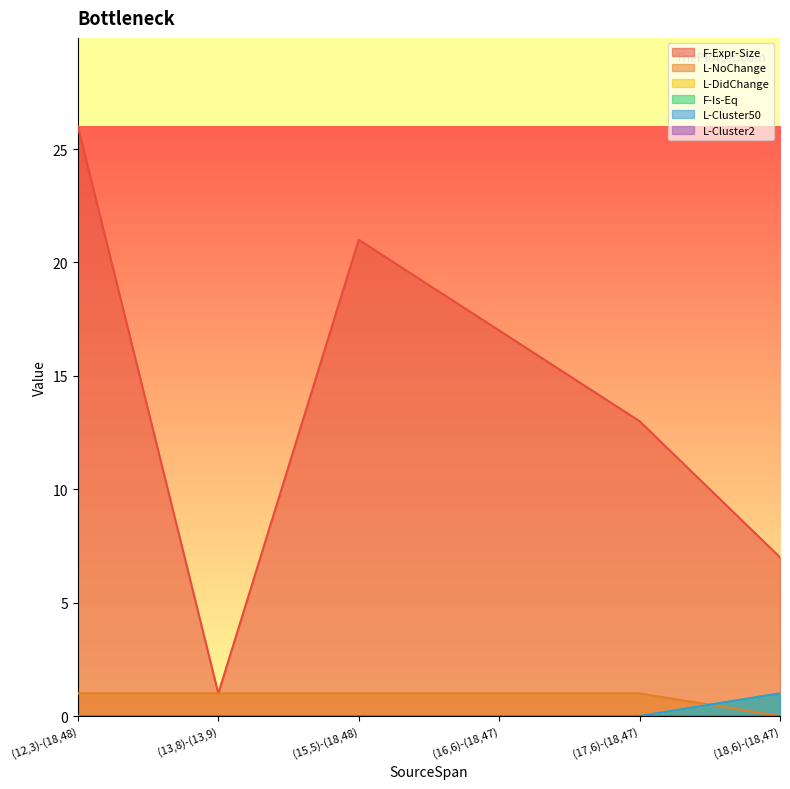

What is the label of the 5th point from the right?

(13,8)-(13,9)